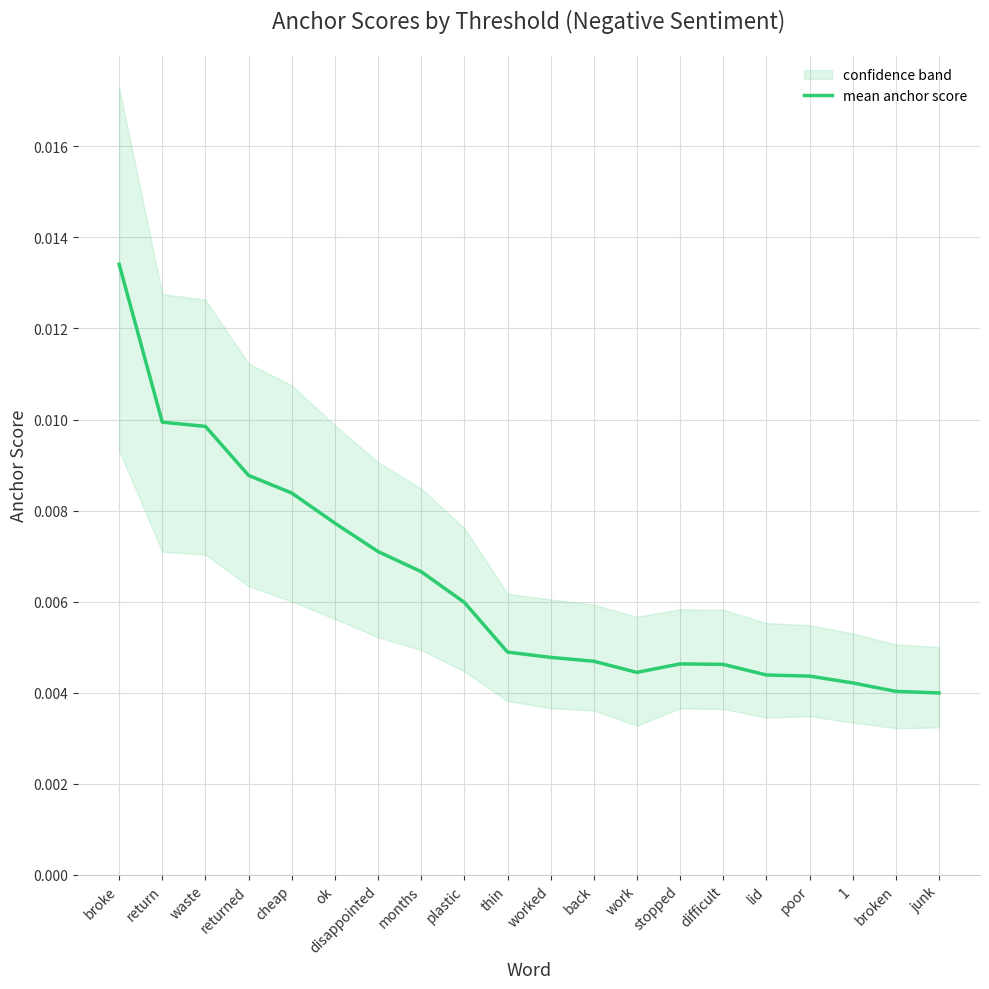

Does the chart display data point markers on the line(s)?

No